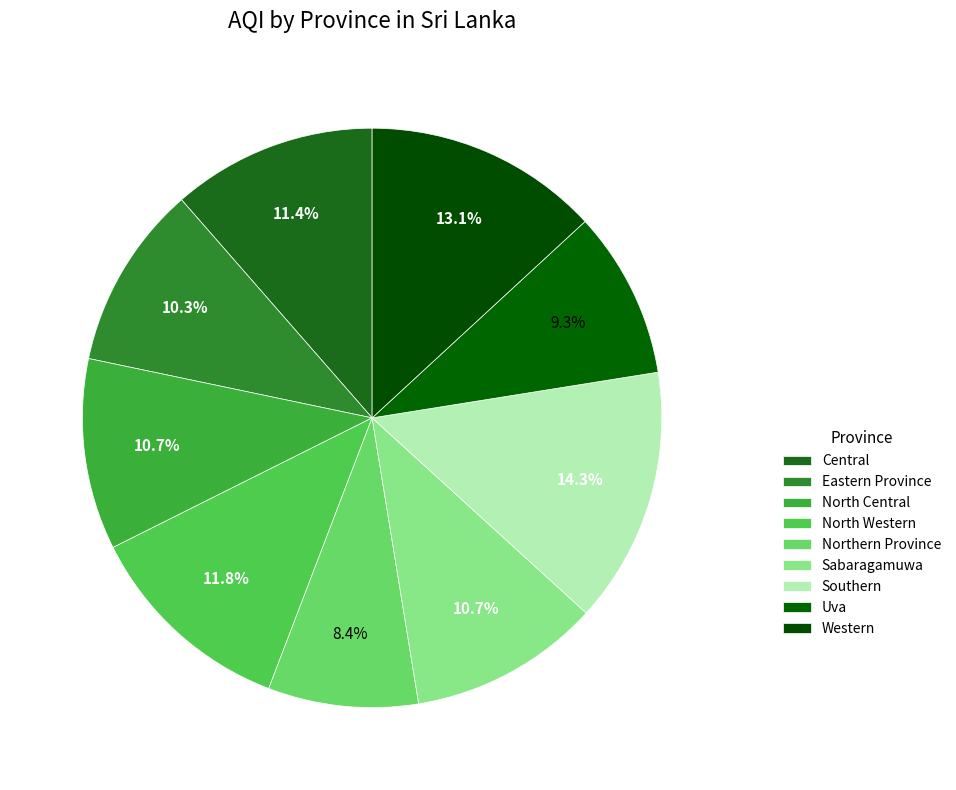

What percentage is the North Western slice, to the nearest percent?

12%